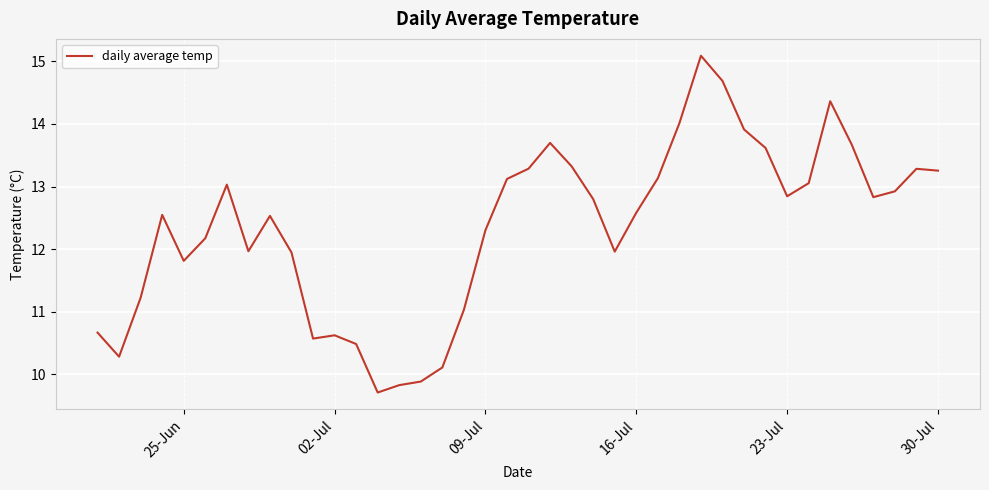

What is the minimum value shown in the chart?

9.7